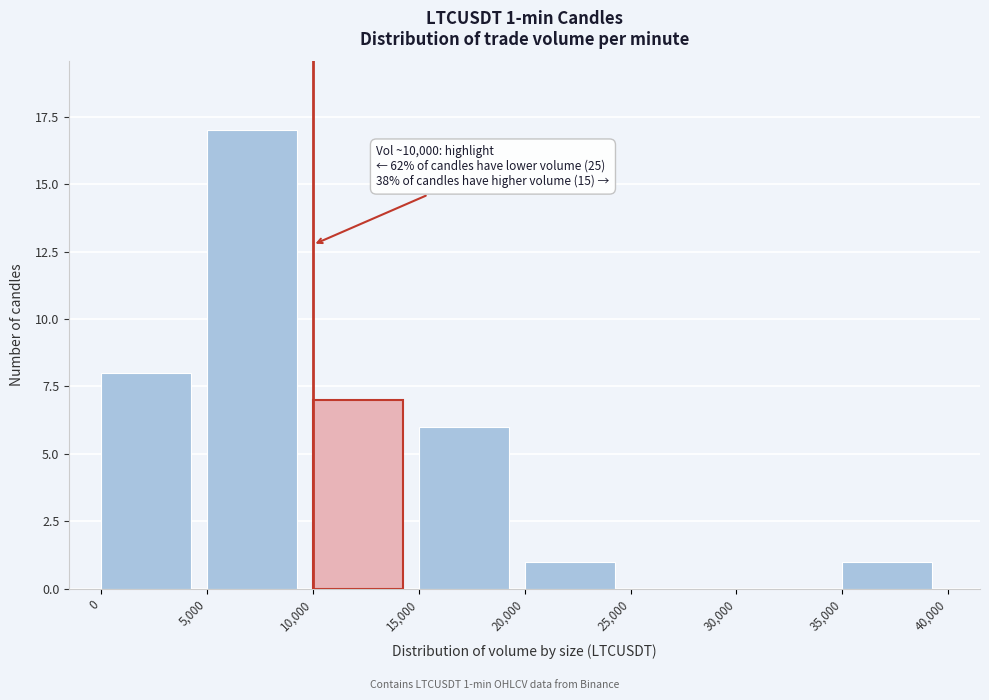

Which range on the x-axis has the tallest bar?

5,000 to 10,000